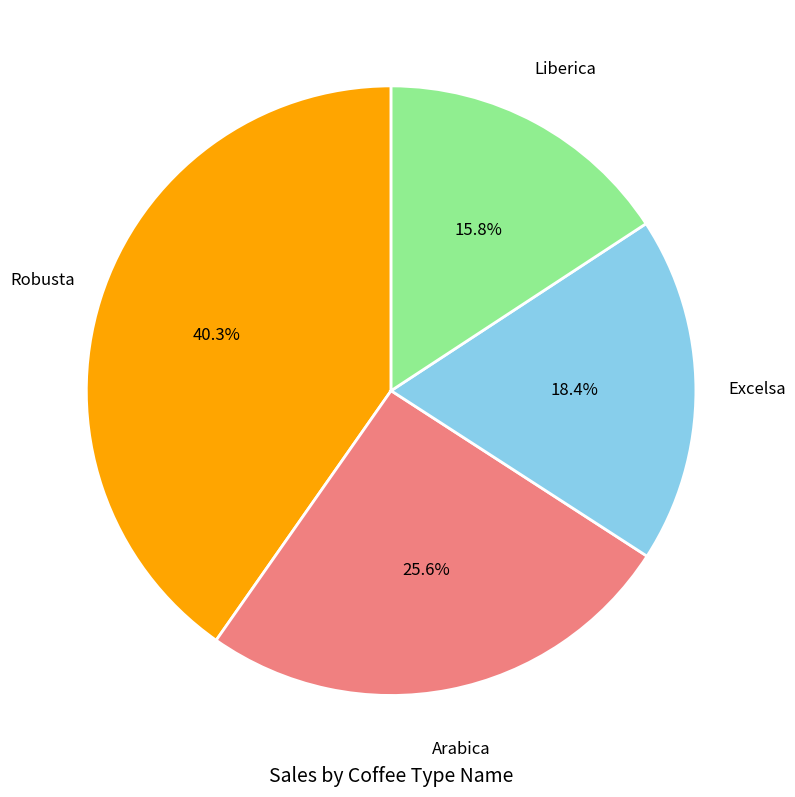

How many slices are in this pie chart?

4